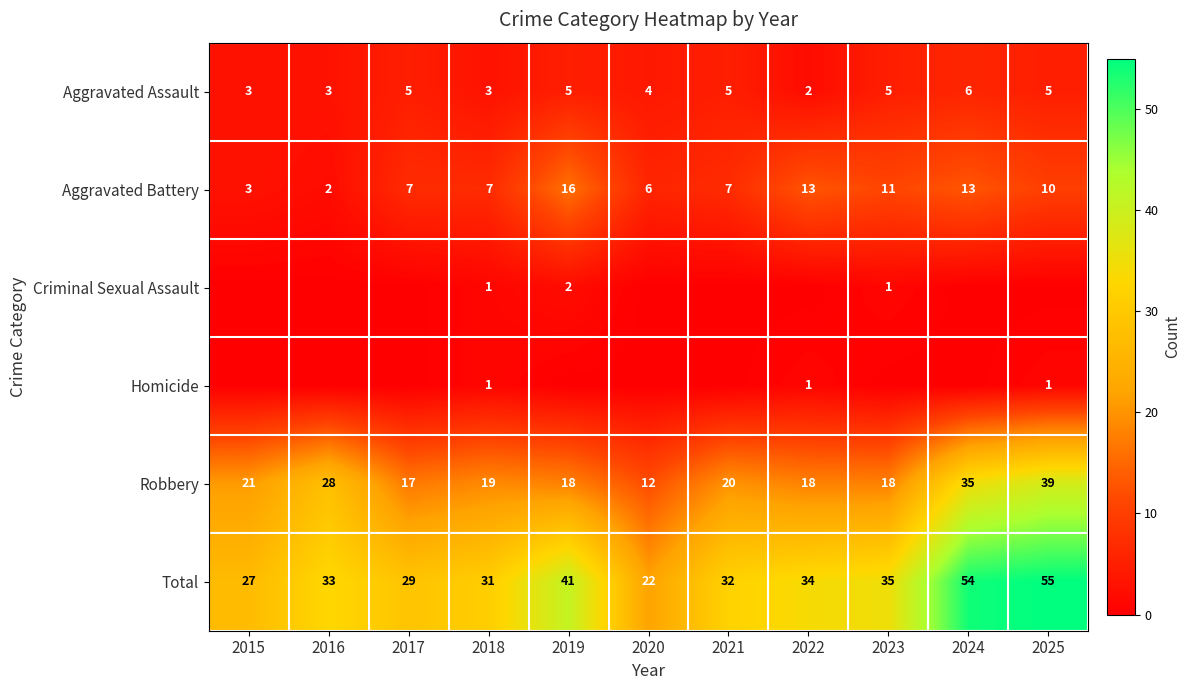

At which category does the chart reach its peak across all series?

2025